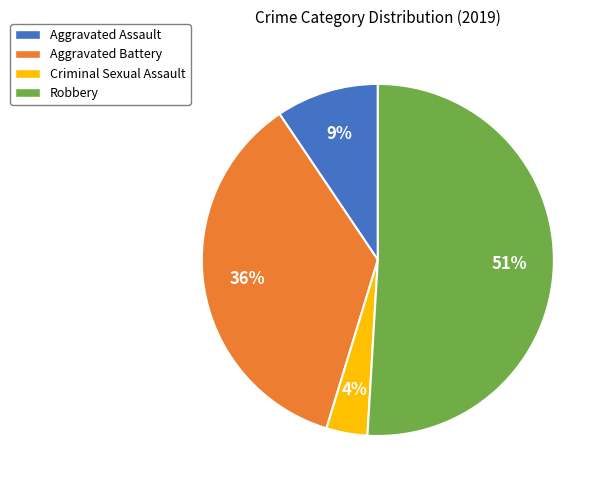

Which category has the biggest portion of the pie?

Robbery